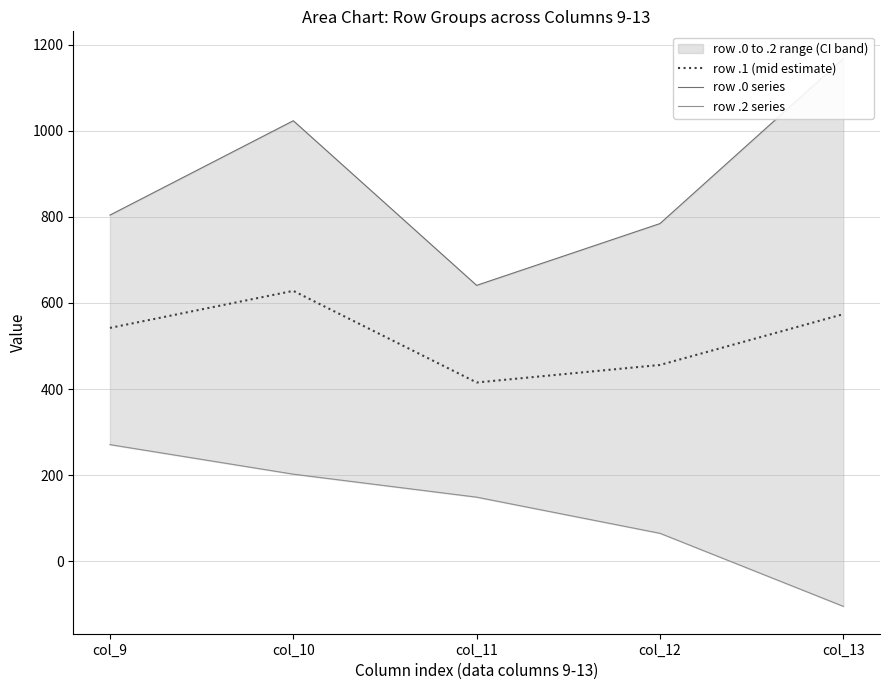

What is the sum of all row .0 series values?

4419.7